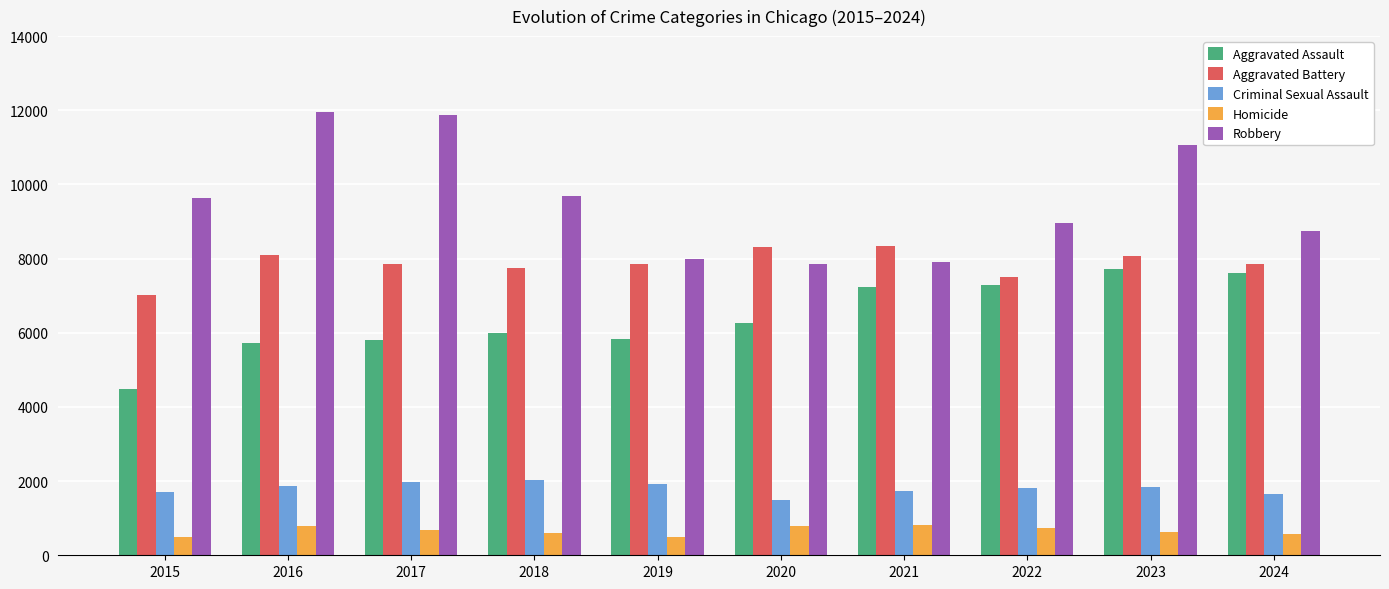

The Aggravated Battery series shows 4536 at 2022. True or false?

False